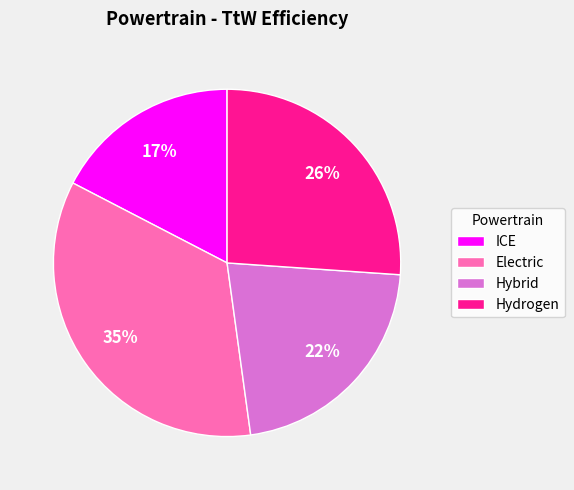

Count the number of slices in the pie.

4